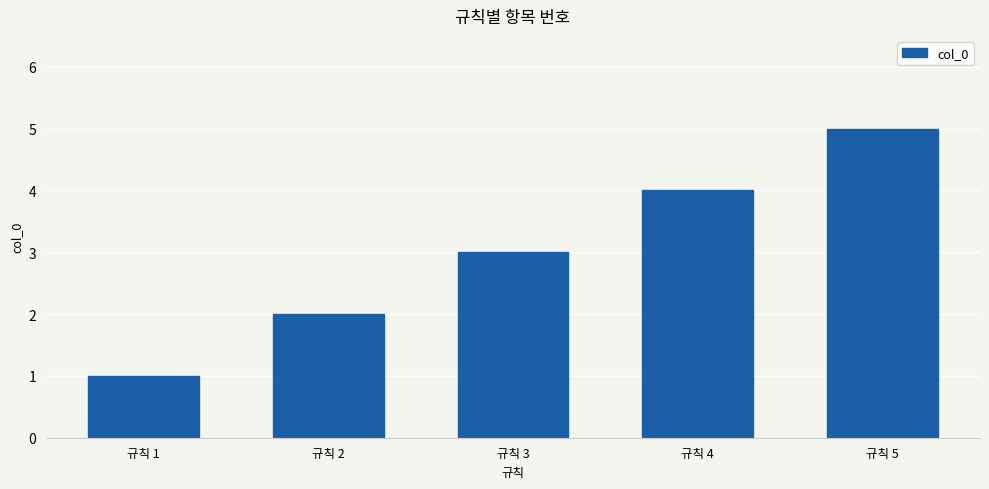

Which has a higher value, 규칙 1 or 규칙 5?

규칙 5